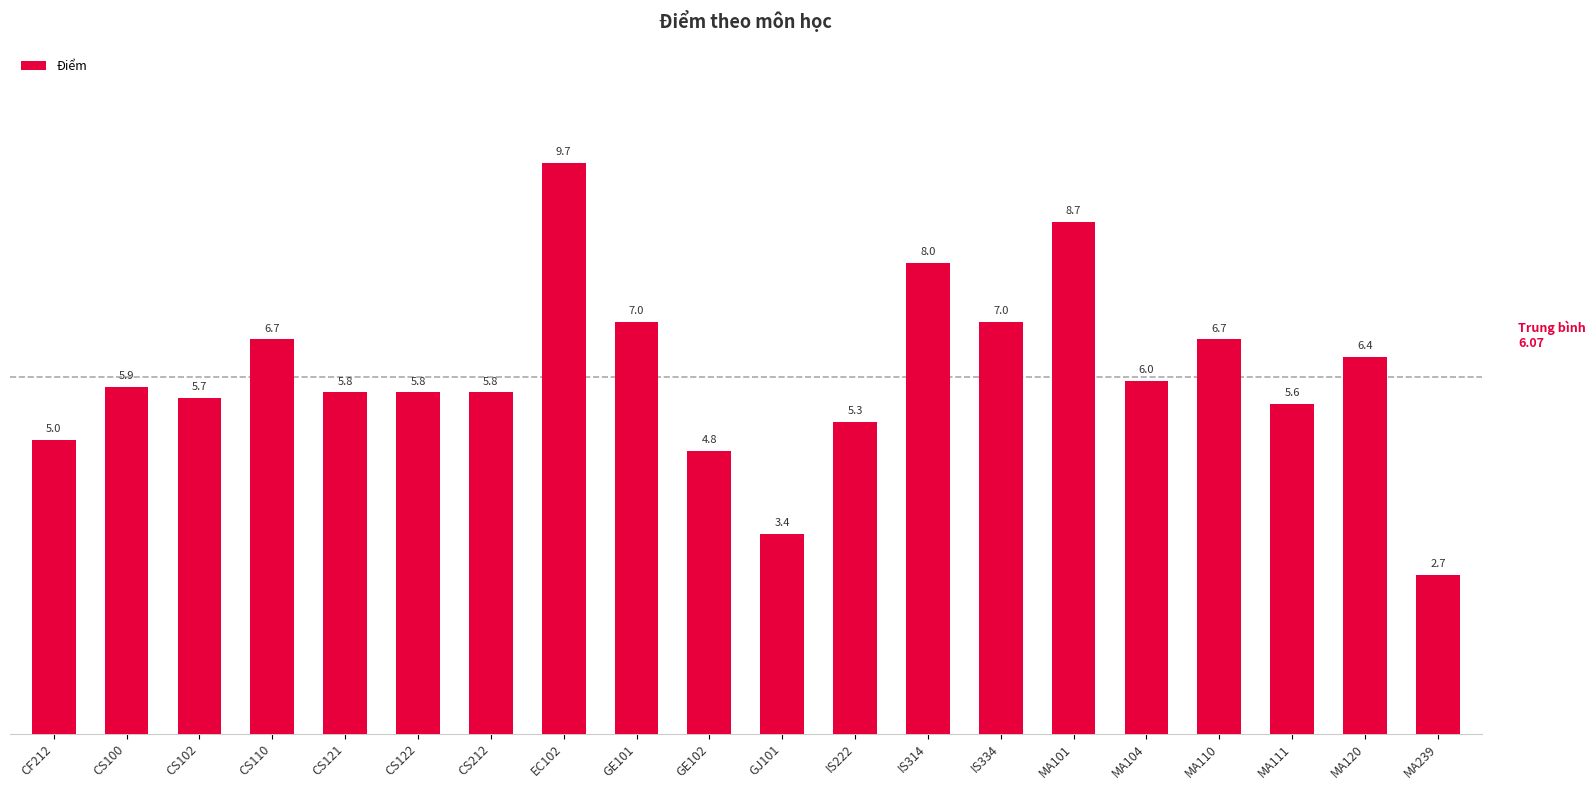

What is the label of the 13th bar from the left?

IS314